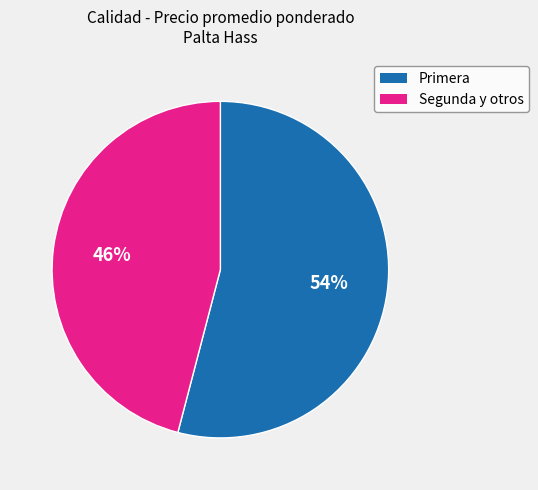

The Primera slice represents 41% of the pie. True or false?

False